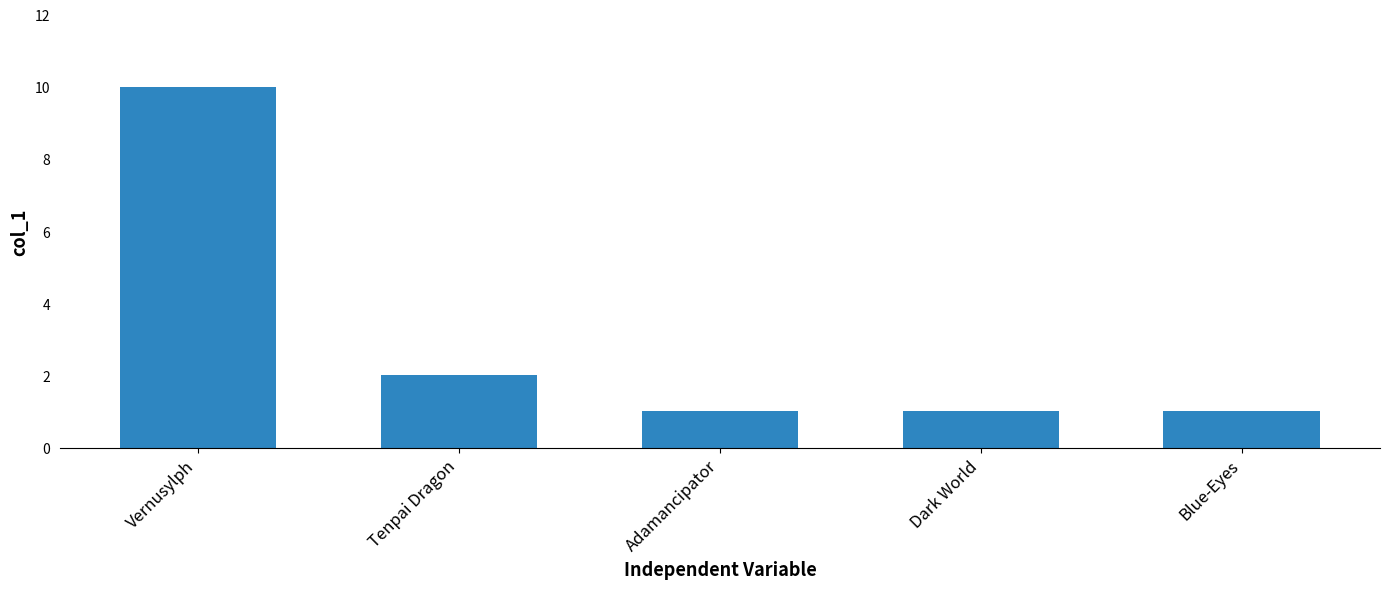

What position from the left is Adamancipator?

3